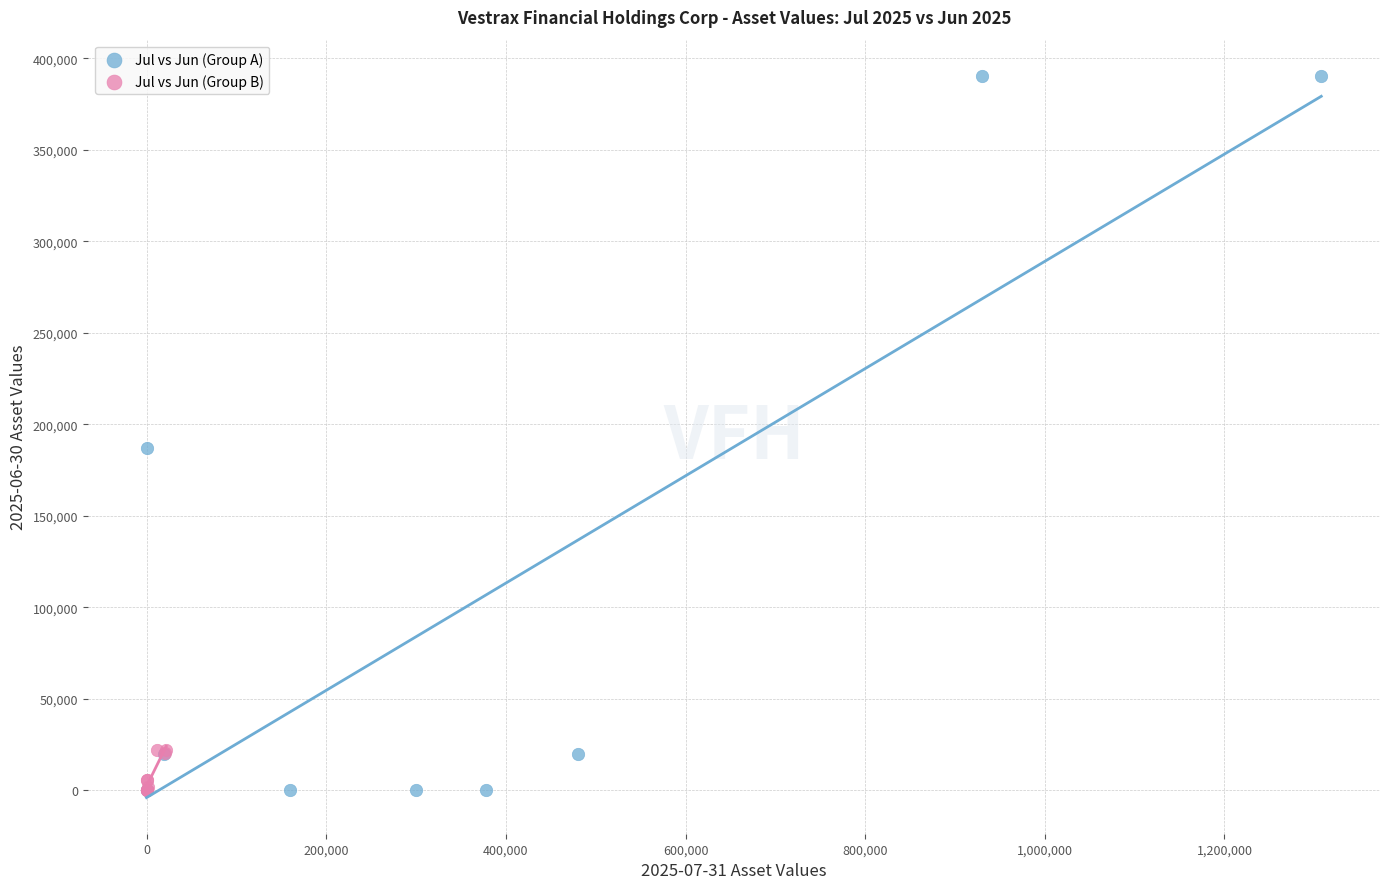

Which series has the widest spread of Y values?

Jul vs Jun (Group A)